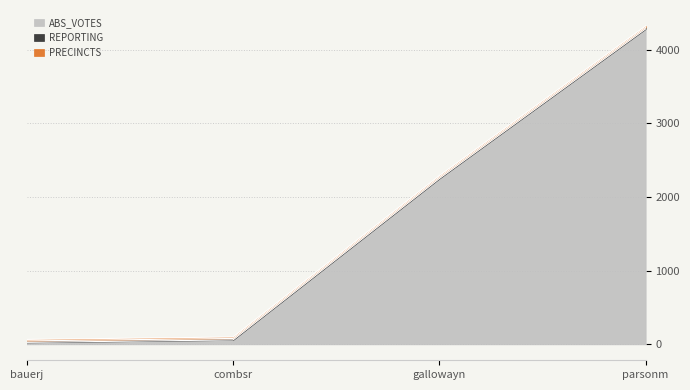

How many series are shown in this chart?

3